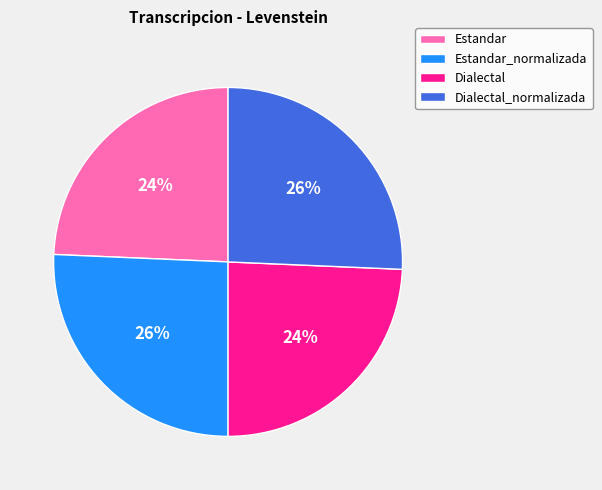

To the nearest percent, what is the combined percentage of Dialectal_normalizada and Dialectal?

50%